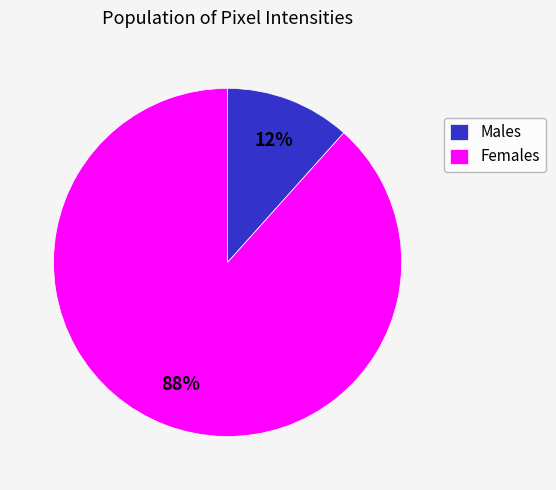

Is Females the majority of the pie?

Yes